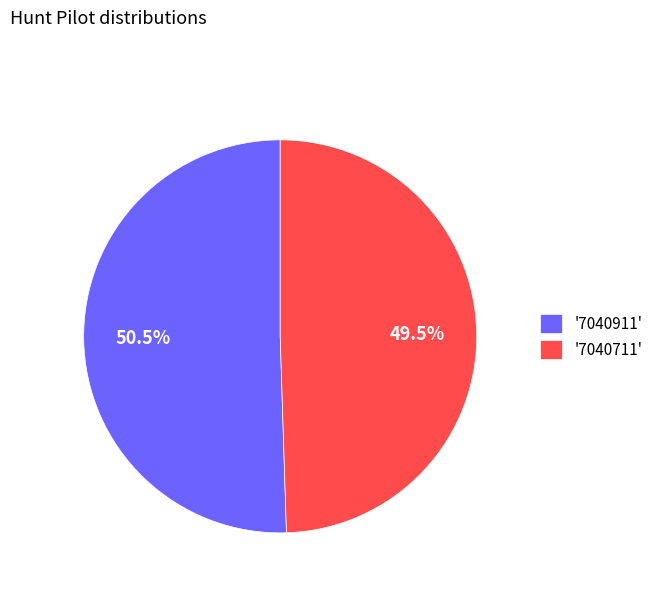

Which category accounts for the majority?

'7040911'